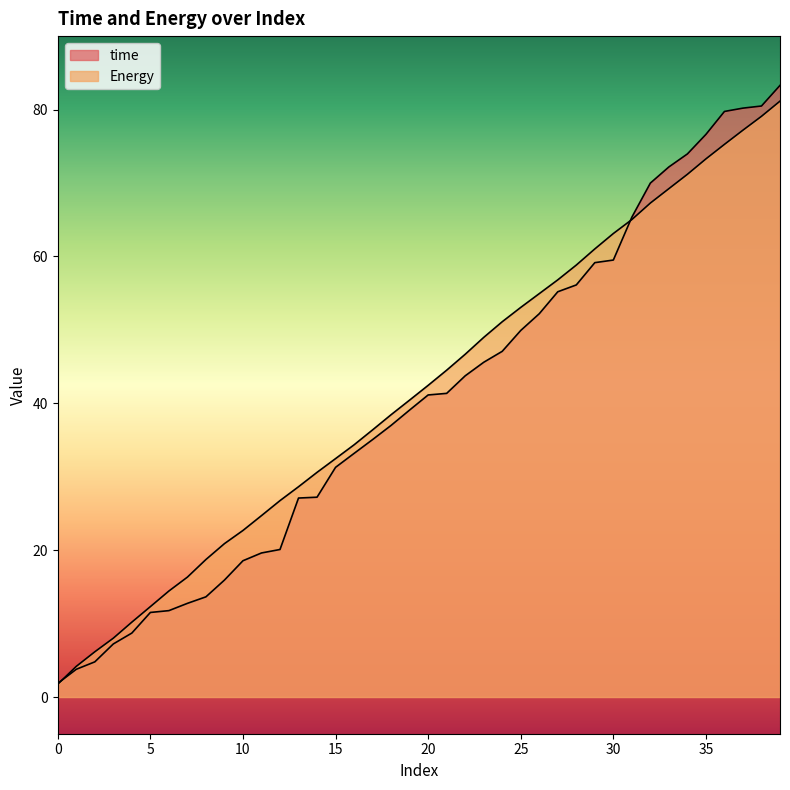

Is the value of time at 18 greater than the value of Energy at 4?

Yes